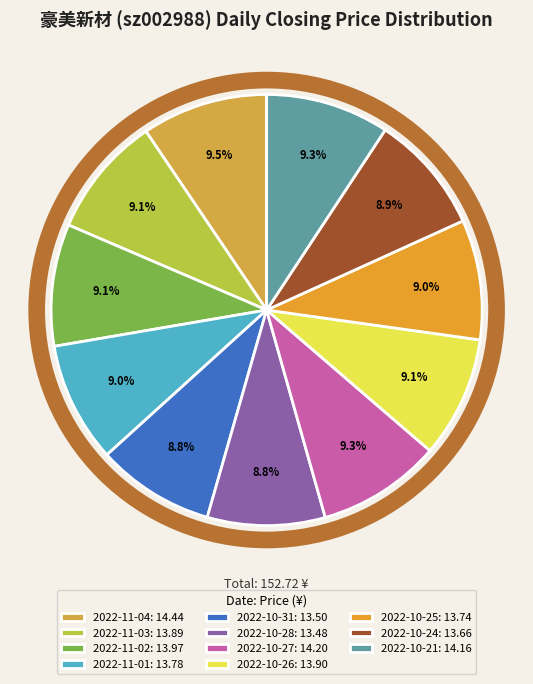

To the nearest percent, what portion does 2022-10-24 represent?

9%